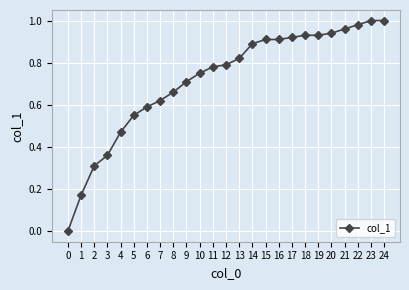

The chart shows a value of 0.6 at 5. True or false?

True